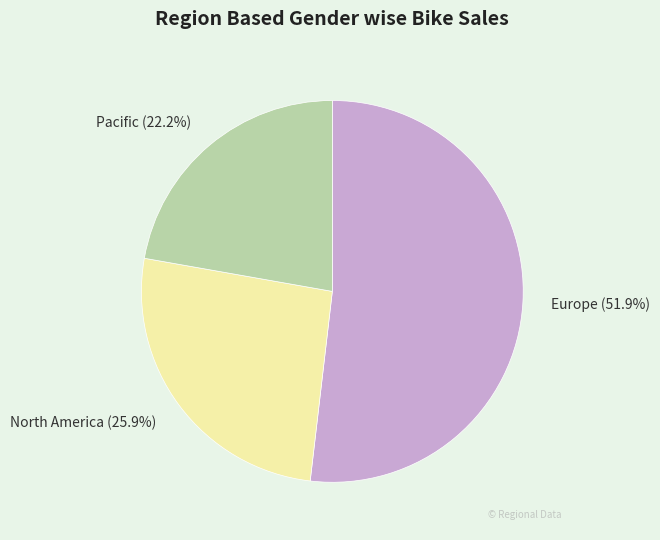

Count the number of slices in the pie.

3